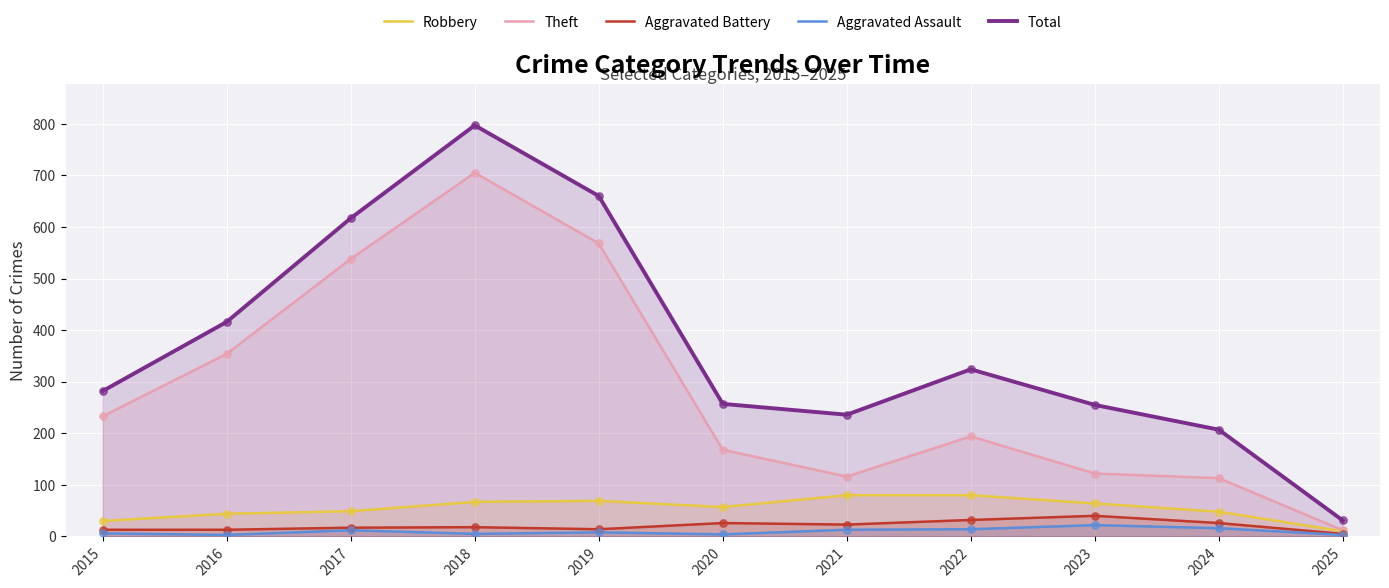

What is the total value across all series at 2022?

644